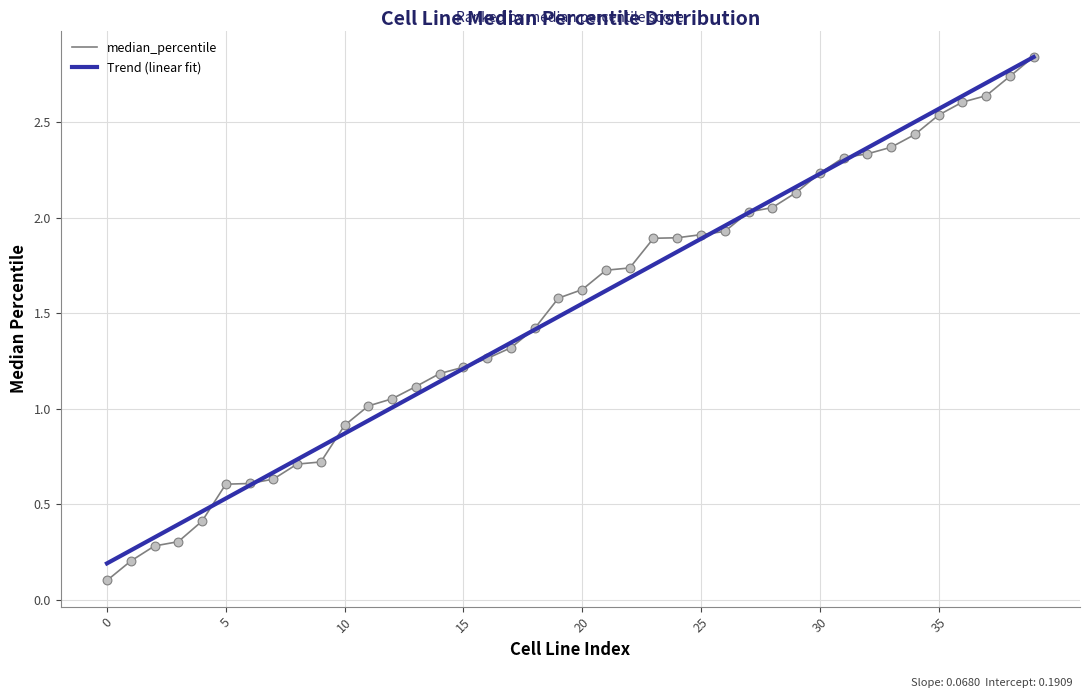

Which series has the widest spread of values?

median_percentile